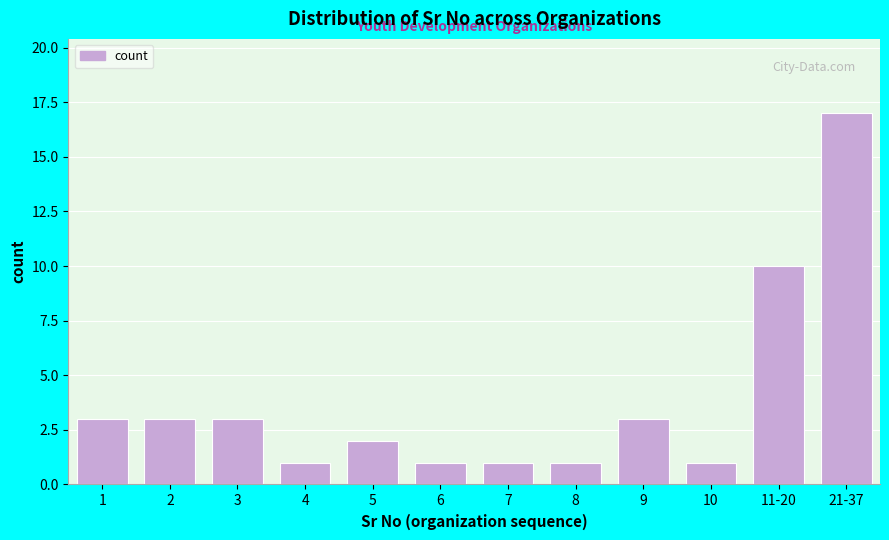

Reading left to right, transcribe all the data shown in this chart.

1=3	2=3	3=3	4=1	5=2	6=1	7=1	8=1	9=3	10=1	11-20=10	21-37=17